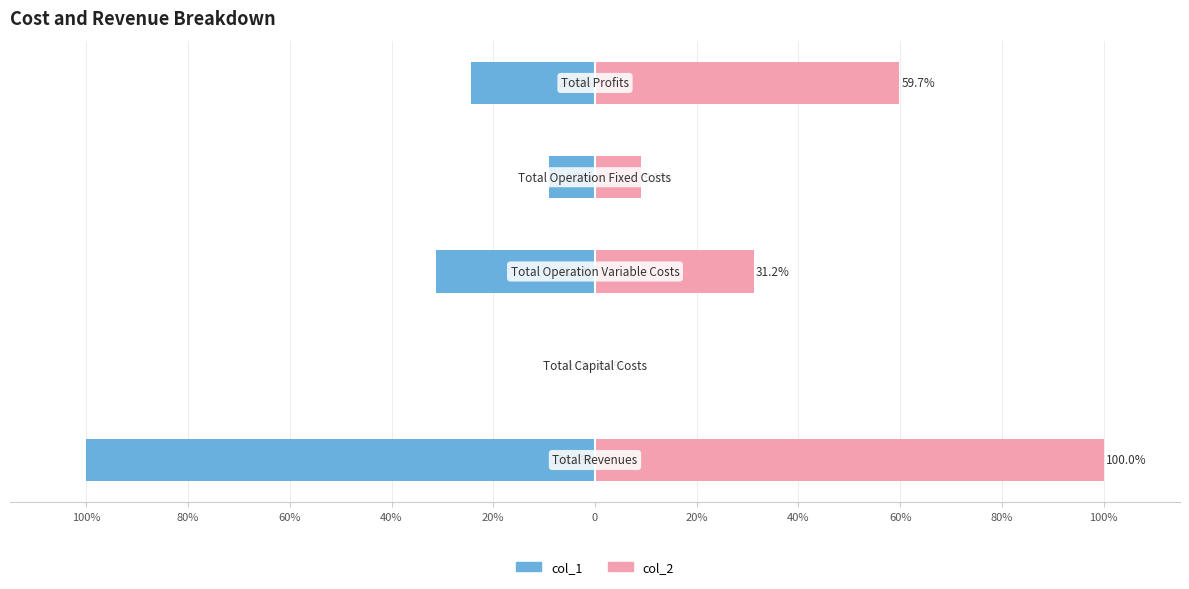

What is the smallest value displayed?

-100.0